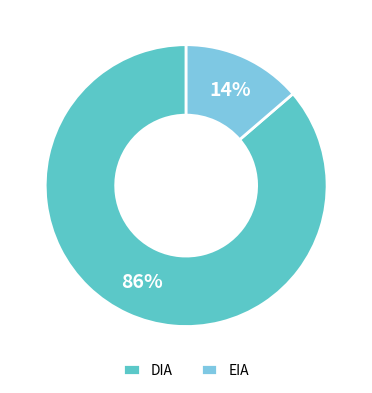

To the nearest percent, what percentage of the pie is DIA?

86%